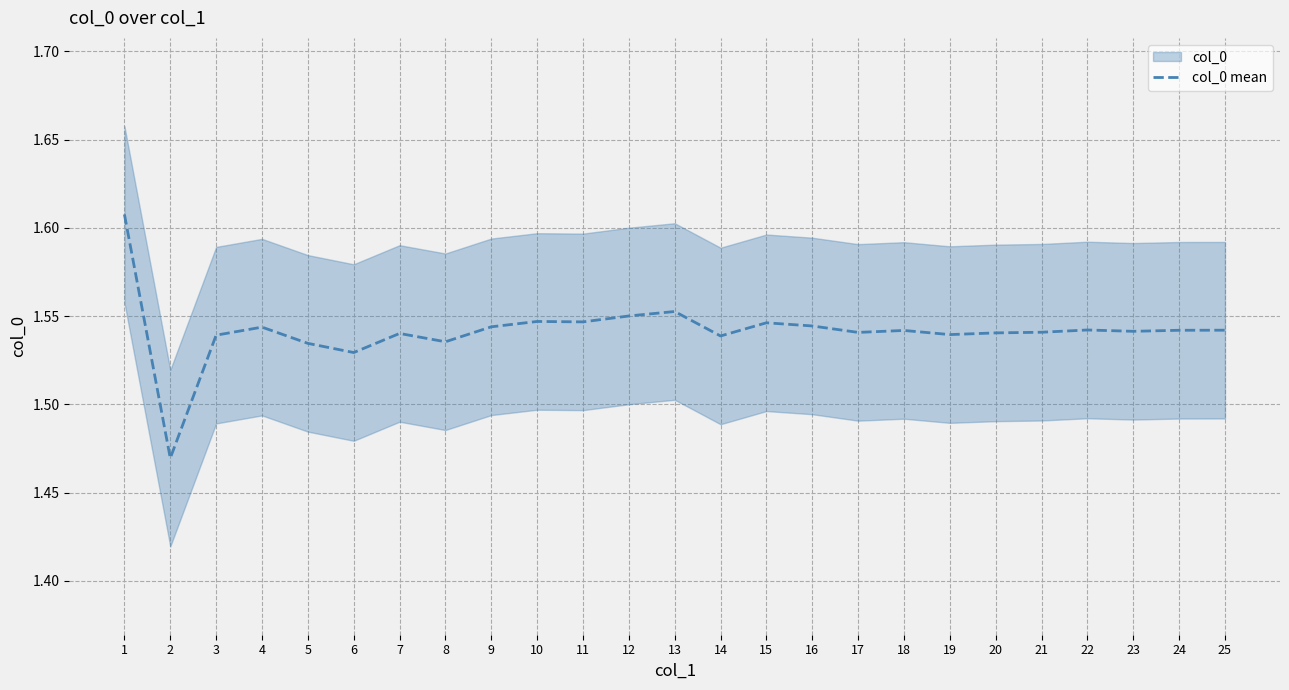

What is the value of the 19th point from the left?

1.5